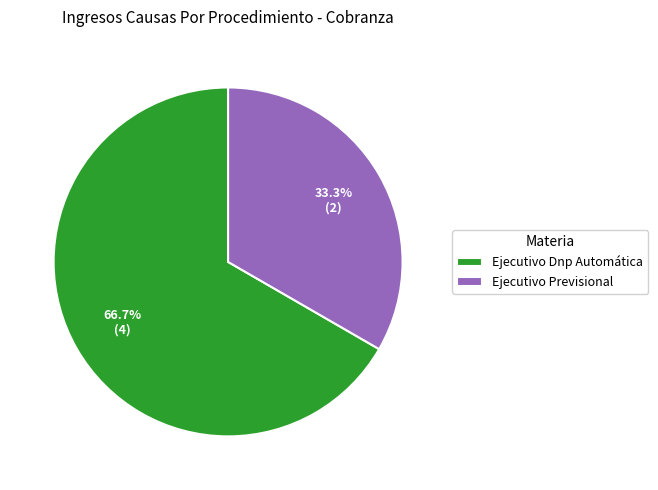

Which category has the smallest portion of the pie?

Ejecutivo Previsional